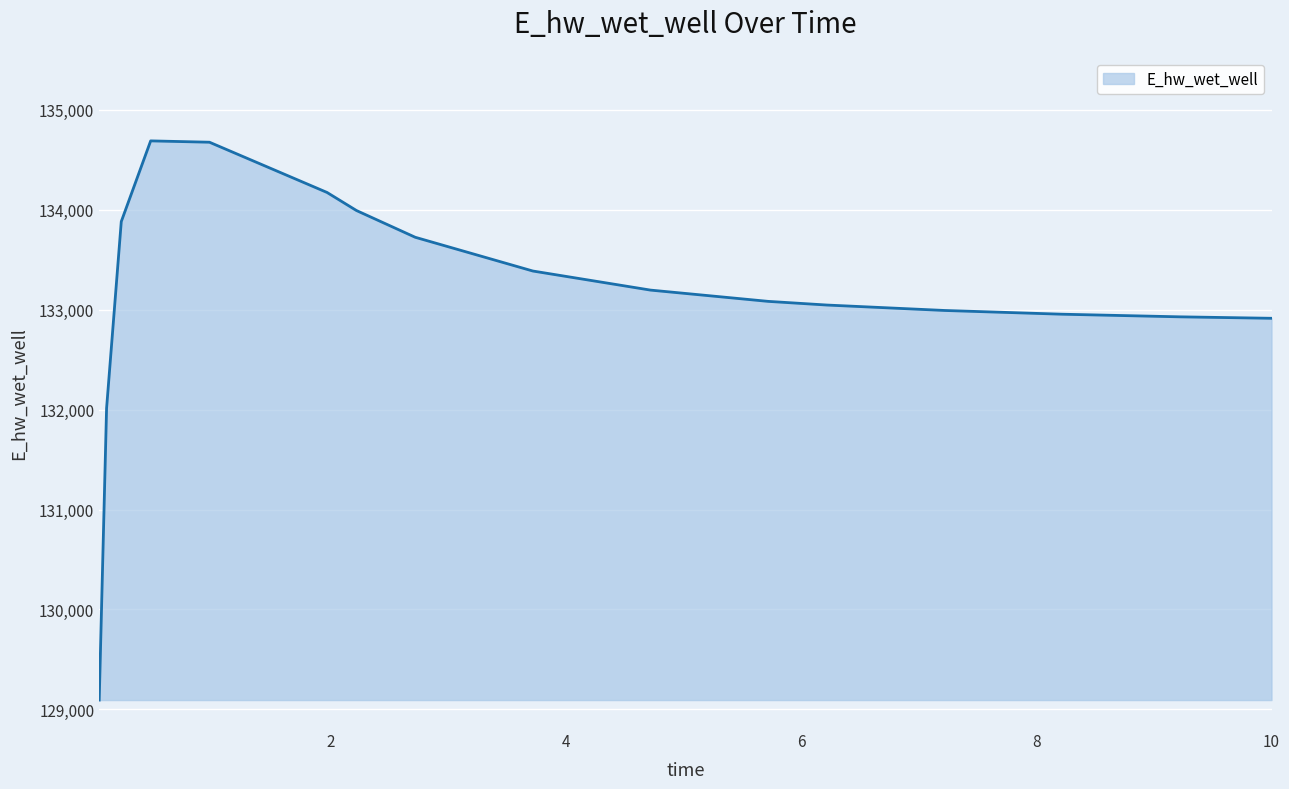

What is the greatest value displayed?

134689.5